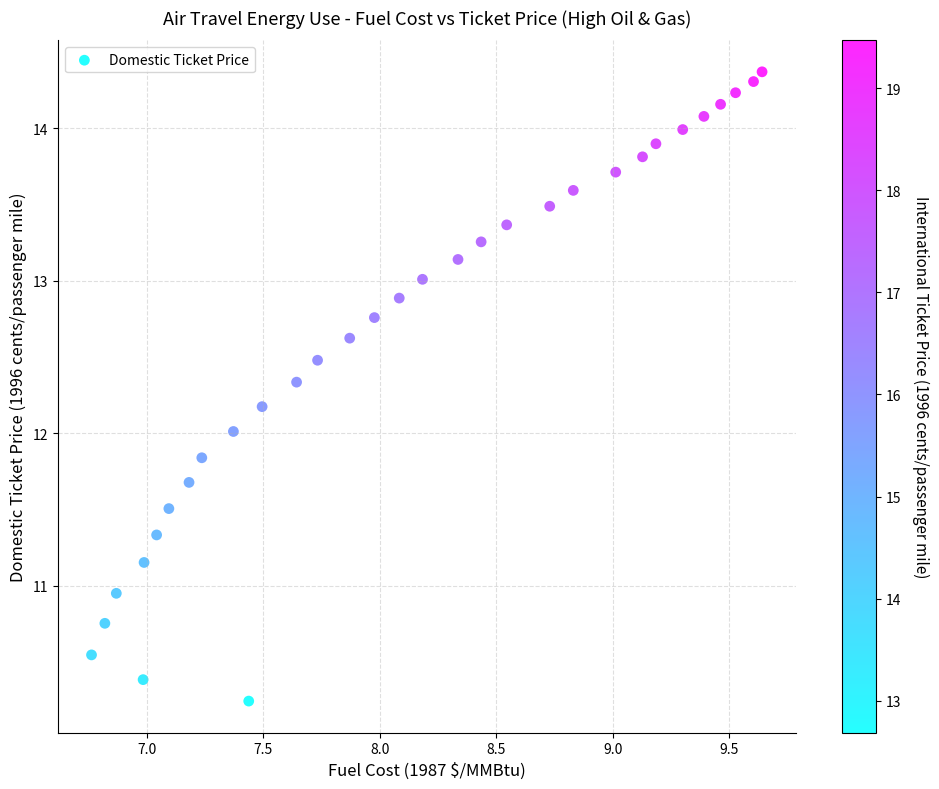

What is the range of X values (max minus min)?

2.9